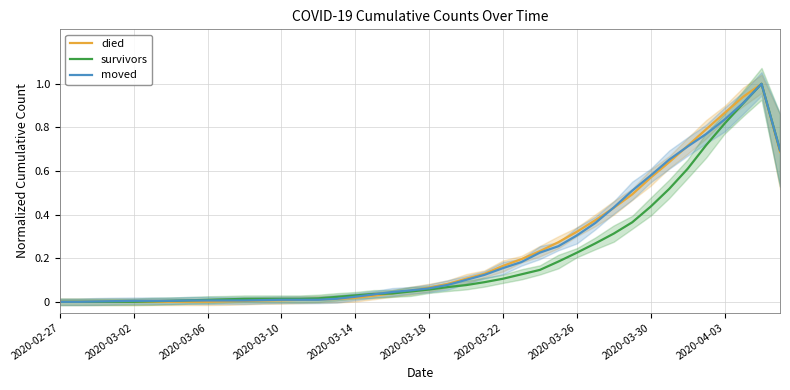

List the series in order of their peak value, highest first.

died, survivors, moved